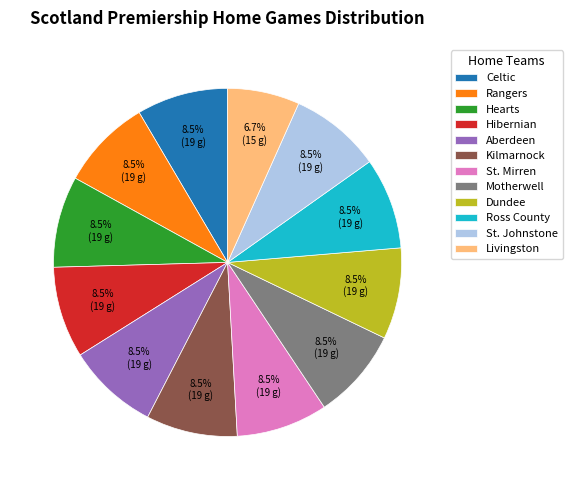

What is the ratio of the value at Livingston to the value at Hearts?

0.8